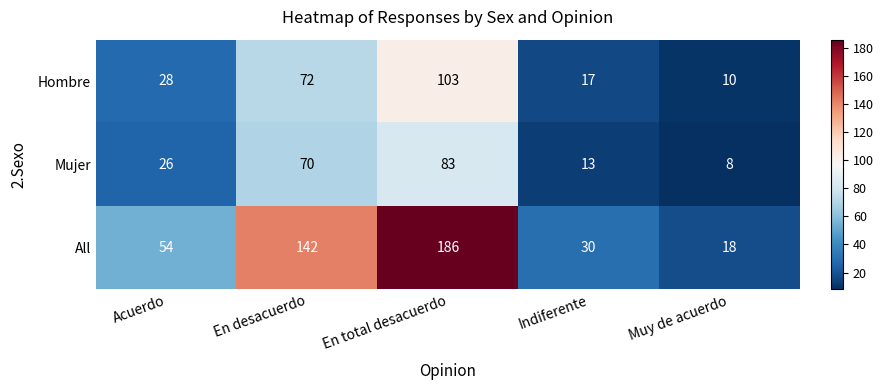

How many categories are shown in the chart?

5